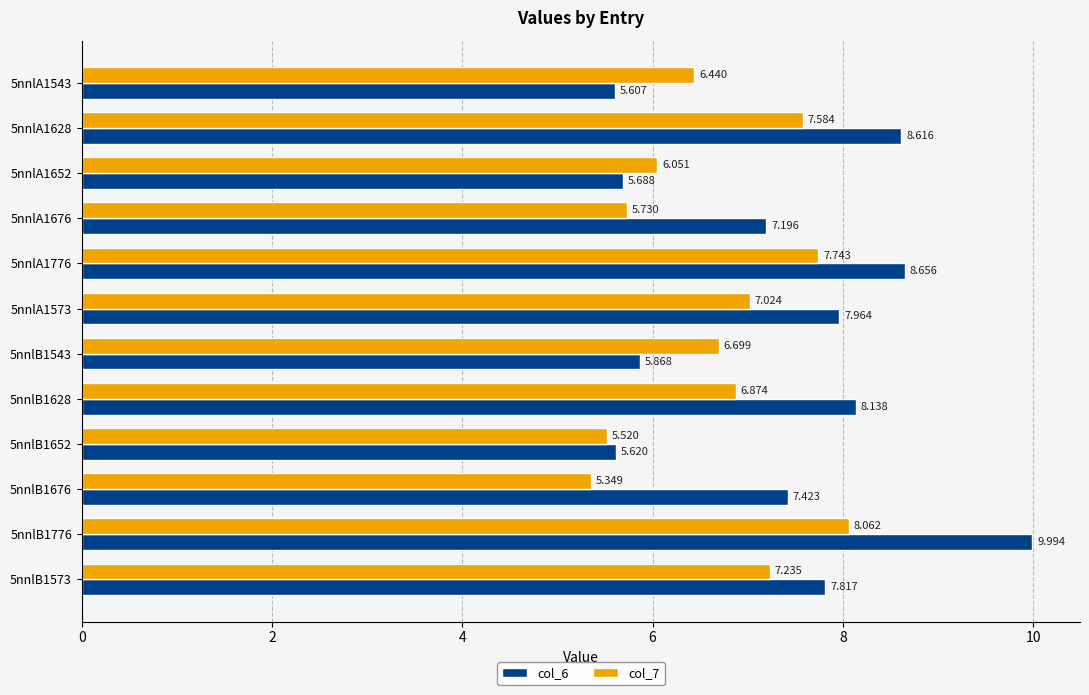

What is the smallest value displayed?

5.3